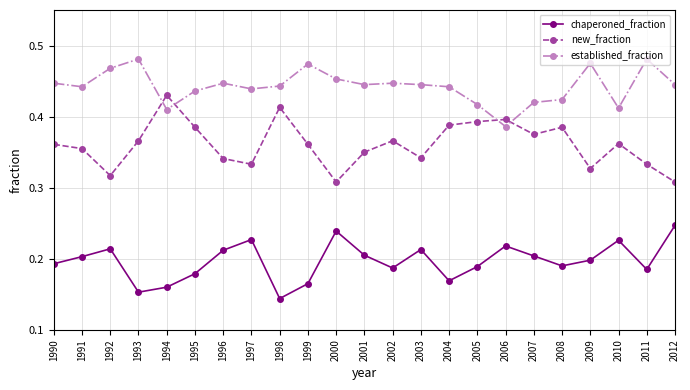

After their last crossing, which series has the higher values: established_fraction or new_fraction?

established_fraction